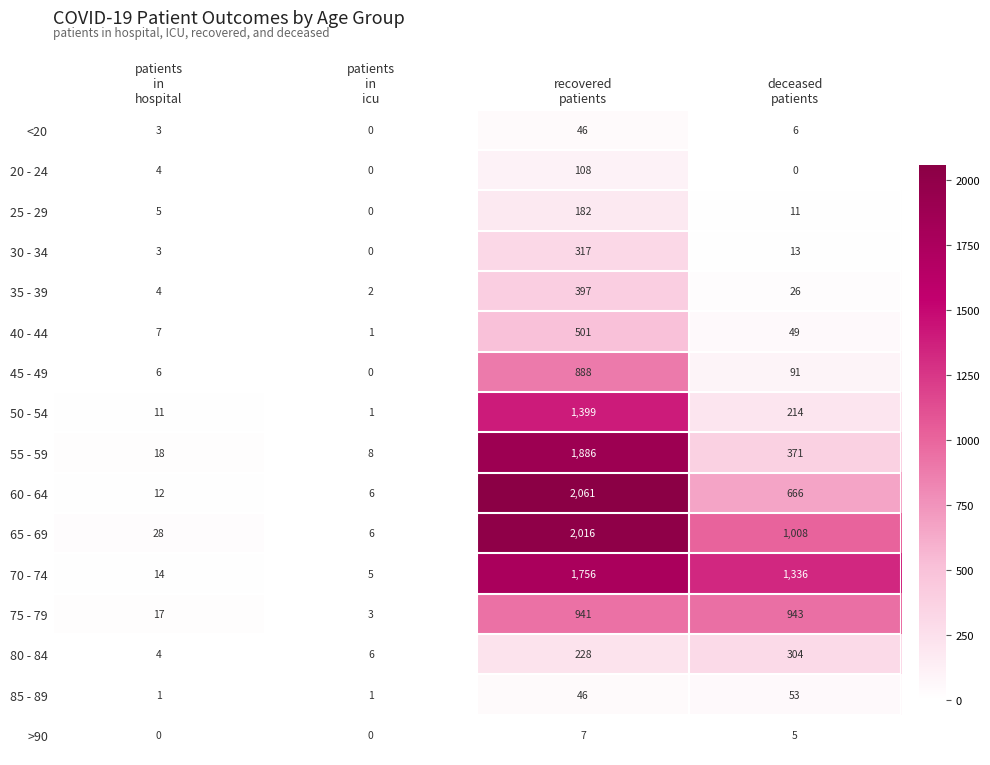

What is the average value of the >90 series?

3